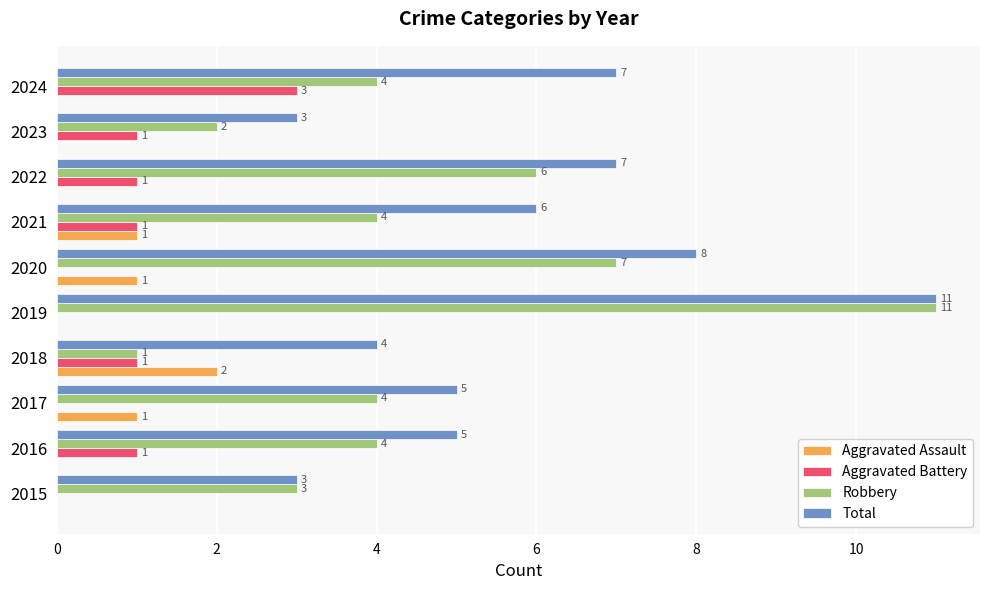

At which label does Aggravated Assault reach its peak?

2018